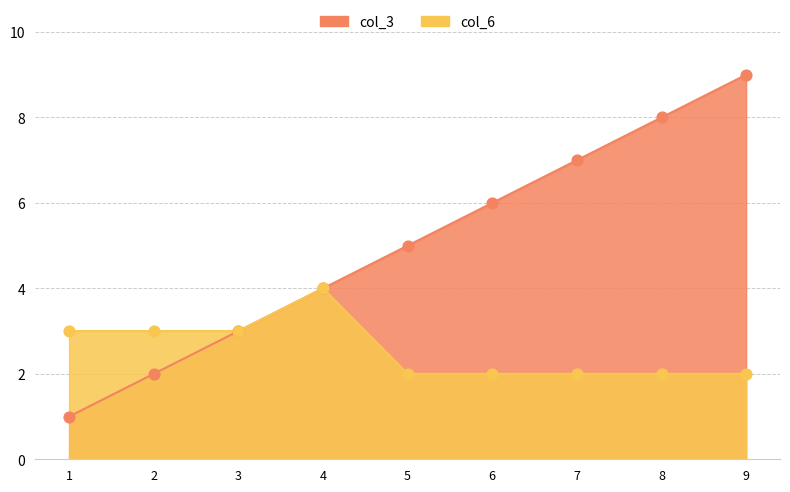

Which series has the largest total across all categories?

col_3